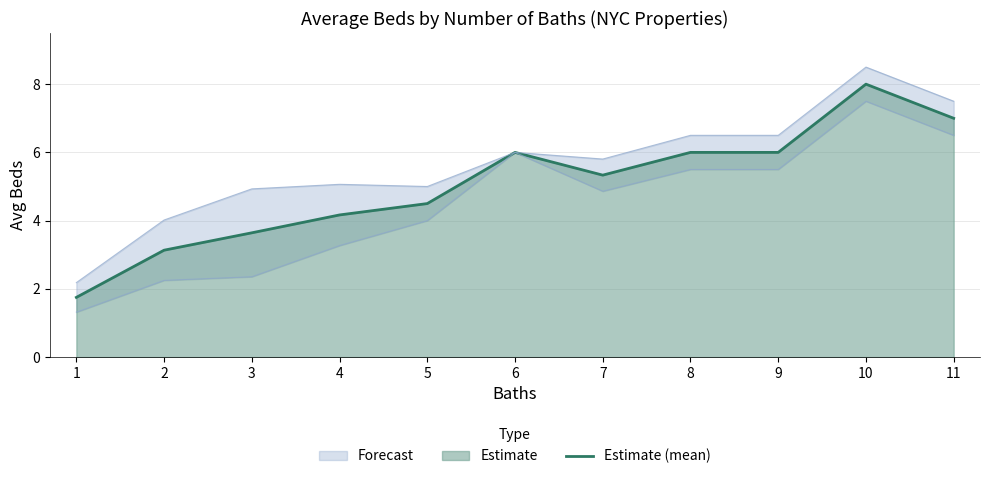

What is the smallest value displayed?

1.8